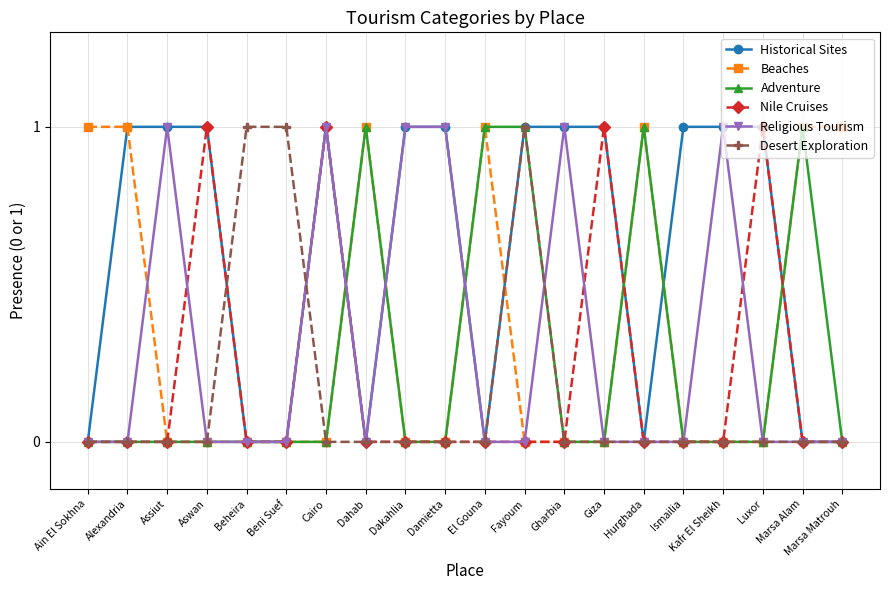

Reading left to right, extract all data points from this chart.

Historical Sites: 0	1	1	1	0	0	1	0	1	1	0	1	1	1	0	1	1	1	0	0
Beaches: 1	1	0	0	0	0	0	1	0	0	1	0	0	0	1	0	0	0	1	1
Adventure: 0	0	0	0	0	0	0	1	0	0	1	1	0	0	1	0	0	0	1	0
Nile Cruises: 0	0	0	1	0	0	1	0	0	0	0	0	0	1	0	0	0	1	0	0
Religious Tourism: 0	0	1	0	0	0	1	0	1	1	0	0	1	0	0	0	1	0	0	0
Desert Exploration: 0	0	0	0	1	1	0	0	0	0	0	1	0	0	0	0	0	0	0	0